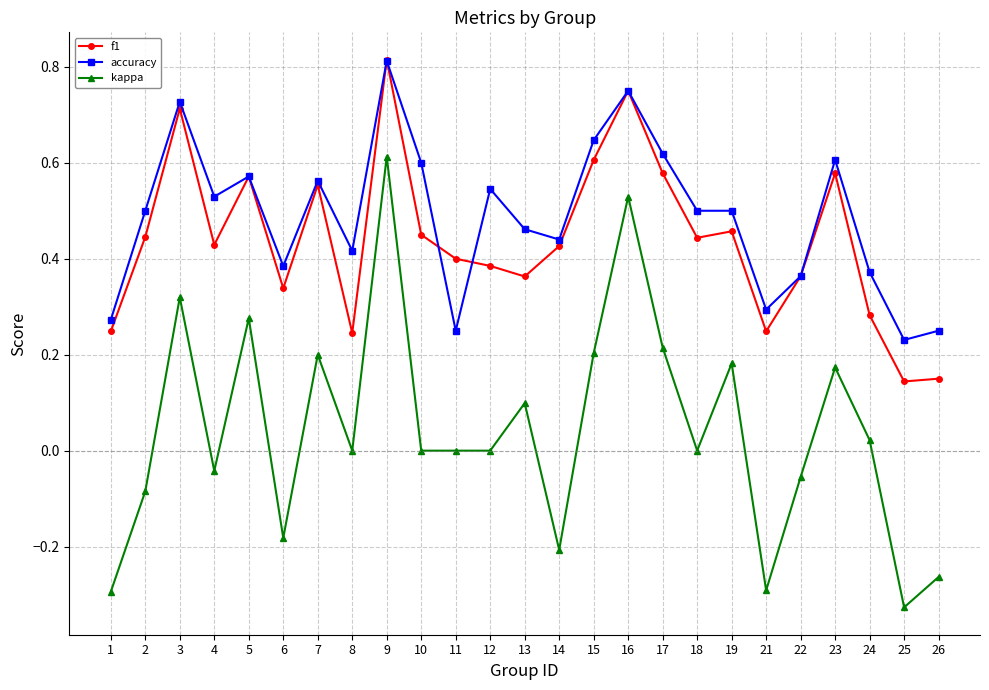

Which series has the largest range (max minus min)?

kappa